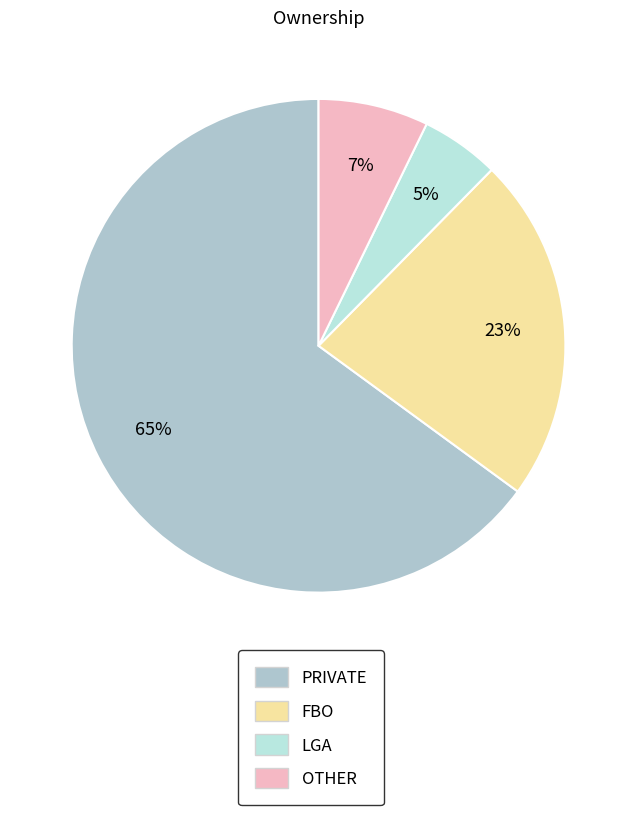

The LGA slice represents 5% of the pie. True or false?

True